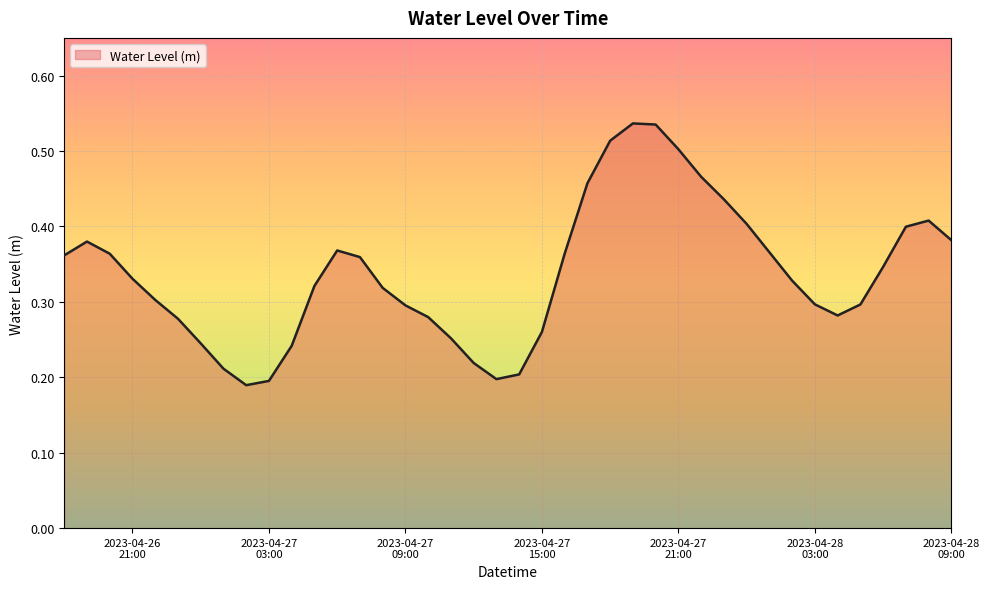

Does the chart display data point markers on the line(s)?

No